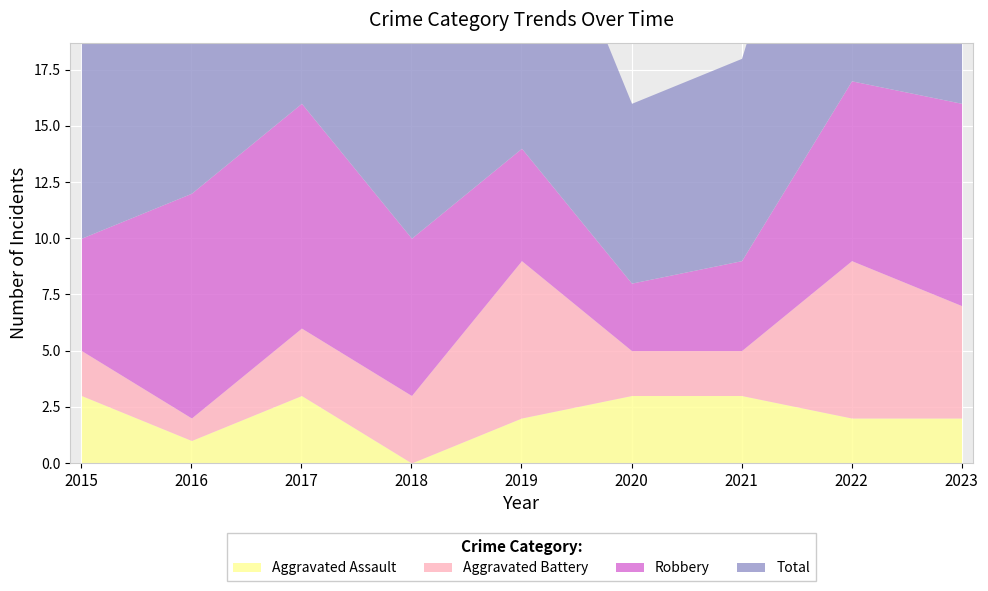

What is the value of the Robbery point at the 3rd from the left?

10